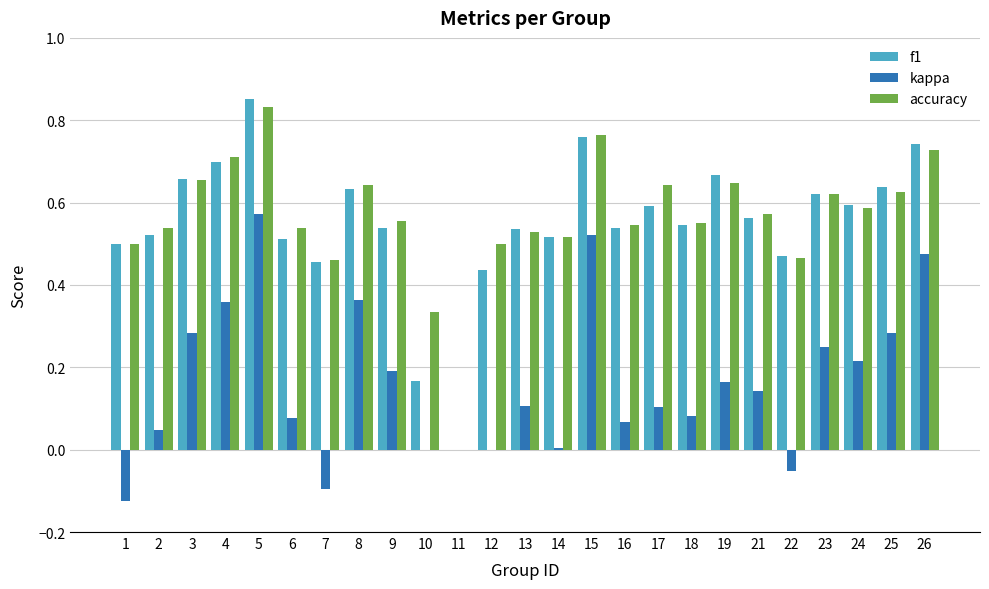

What are all the series names shown in the legend?

f1, kappa, accuracy